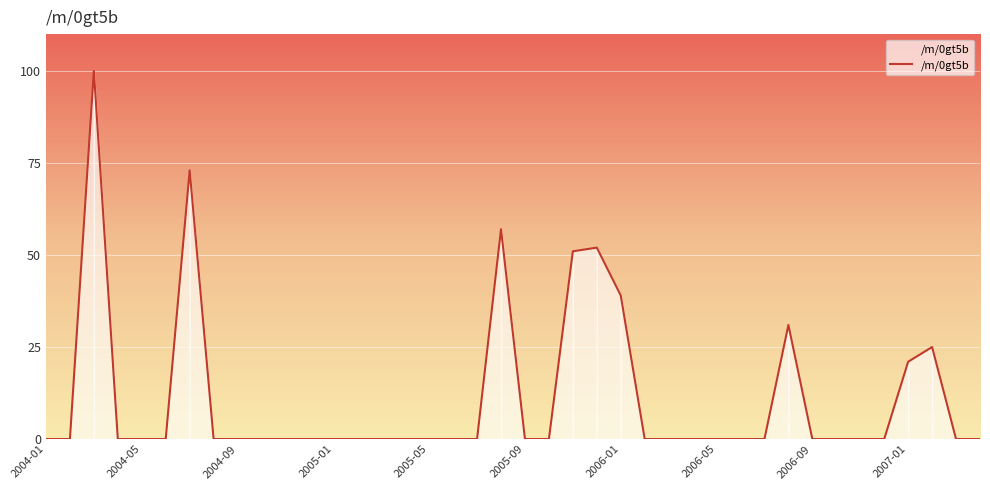

Reading left to right, what are all the values shown in this chart?

0	0	100	0	0	0	73	0	0	0	0	0	0	0	0	0	0	0	0	57	0	0	51	52	39	0	0	0	0	0	0	31	0	0	0	0	21	25	0	0